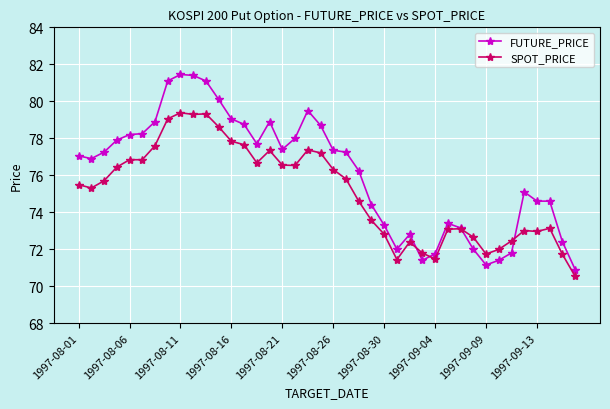

Which series has the largest range (max minus min)?

FUTURE_PRICE